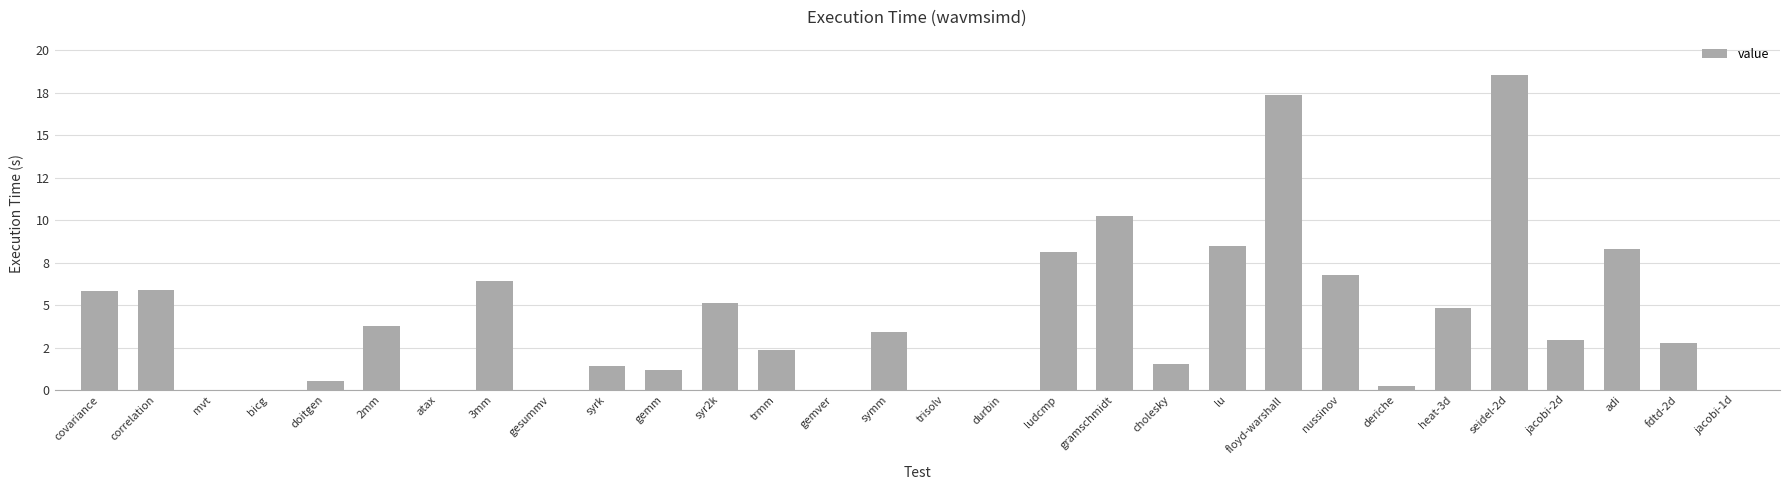

Reading left to right, what are all the values shown in this chart?

5.9	5.9	0.0	0.0	0.5	3.7	0.0	6.4	0.0	1.4	1.2	5.1	2.4	0.0	3.4	0.0	0.0	8.1	10.2	1.5	8.5	17.3	6.8	0.2	4.8	18.6	3.0	8.3	2.8	0.0